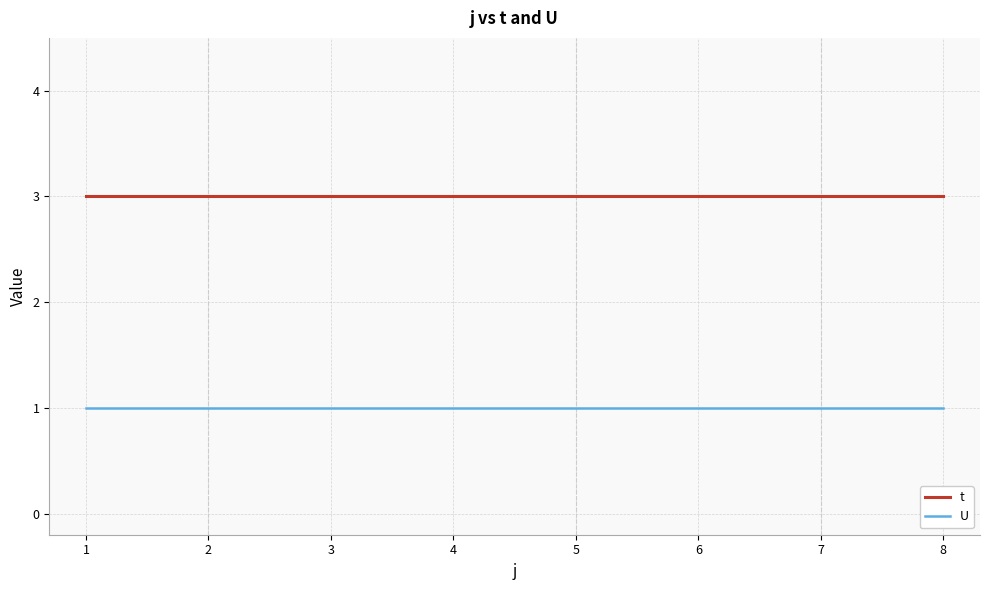

What is the greatest value displayed?

3